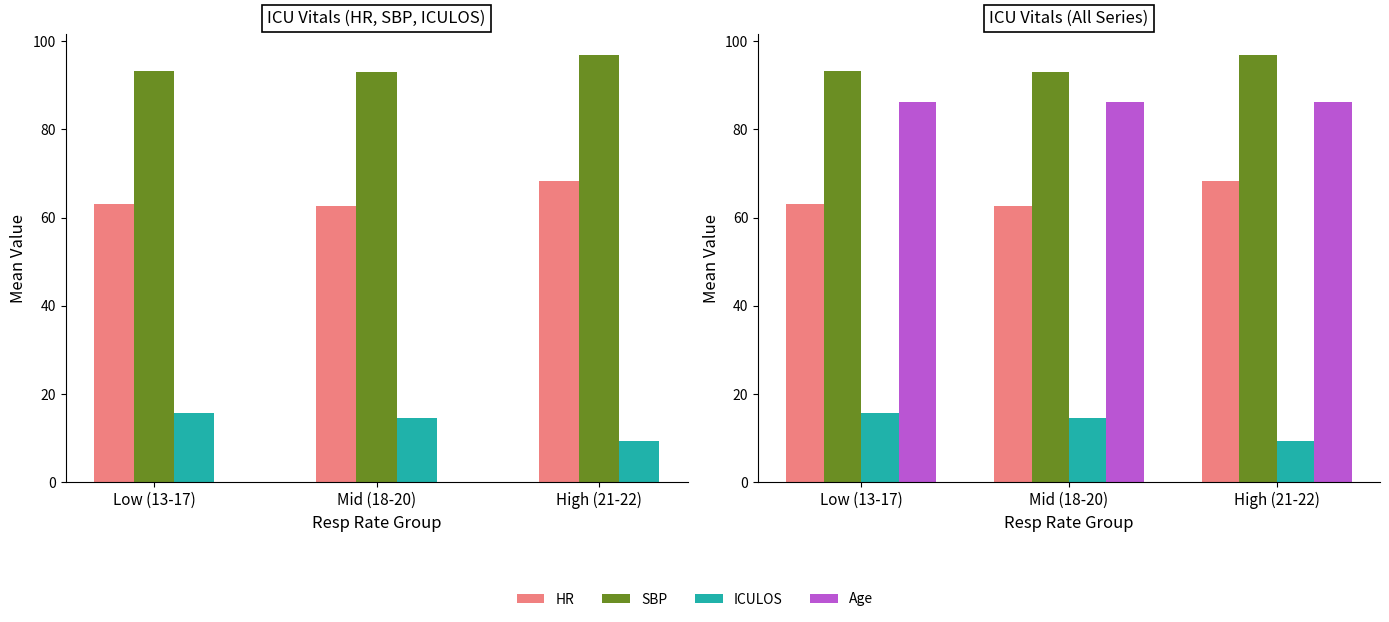

What value does the HR series have at Low (13-17)?

63.0